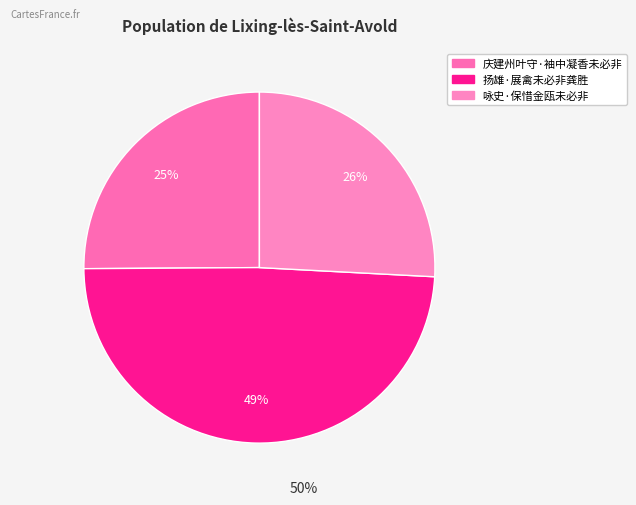

What is the largest slice in the pie chart?

扬雄·展禽未必非龚胜